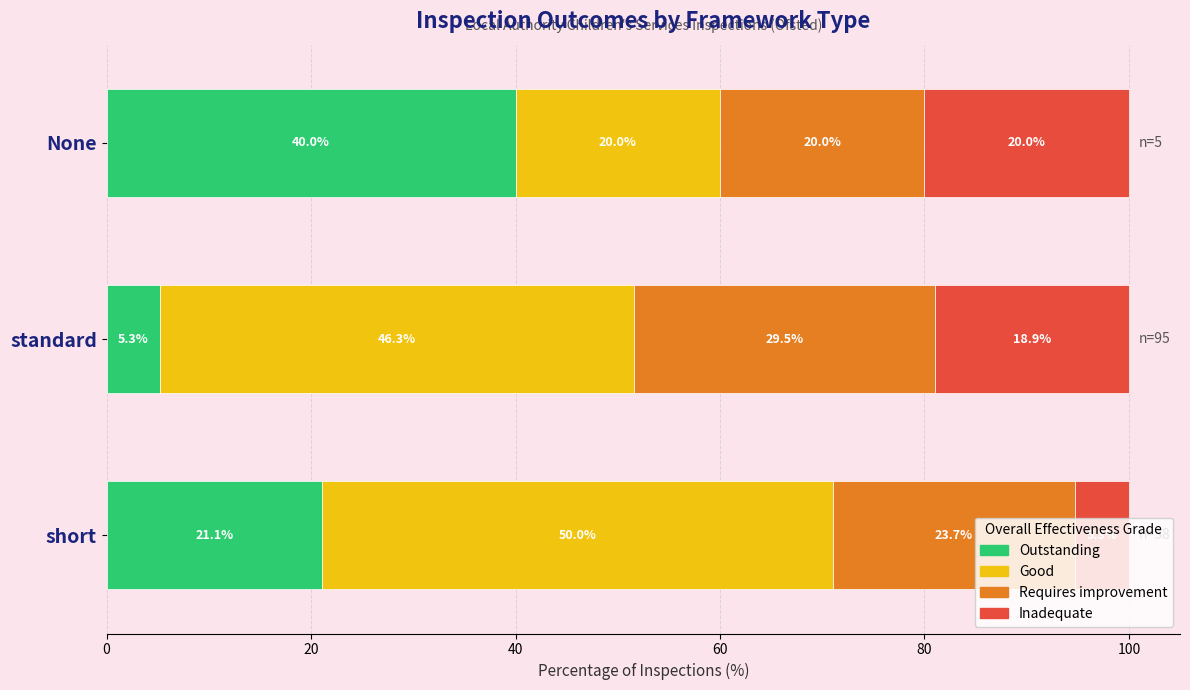

What is the total value across all series at standard?

100.0